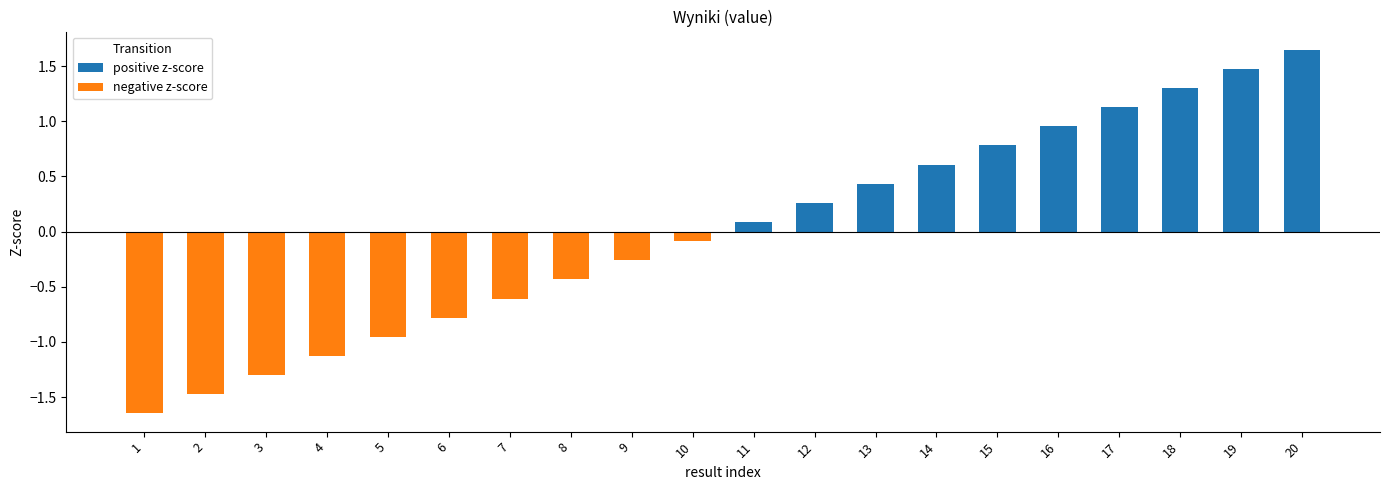

What is the average value of the negative z-score series?

-0.4